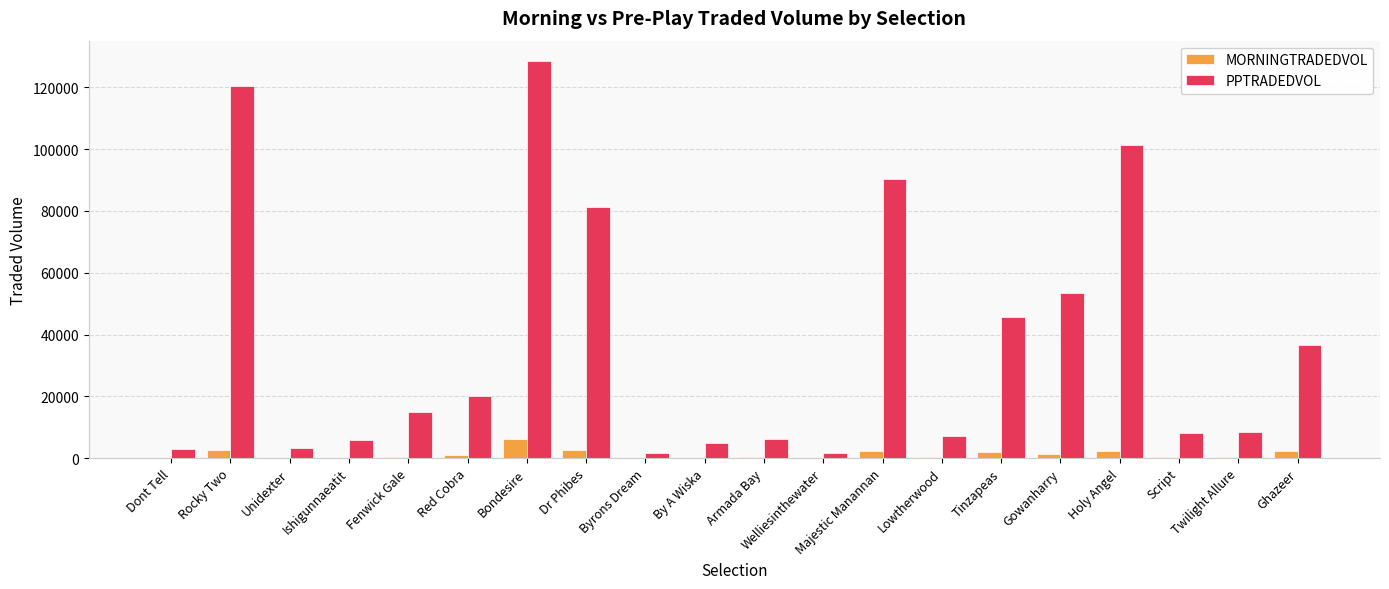

The value of PPTRADEDVOL at Ishigunnaeatit is 5791.2. True or false?

True